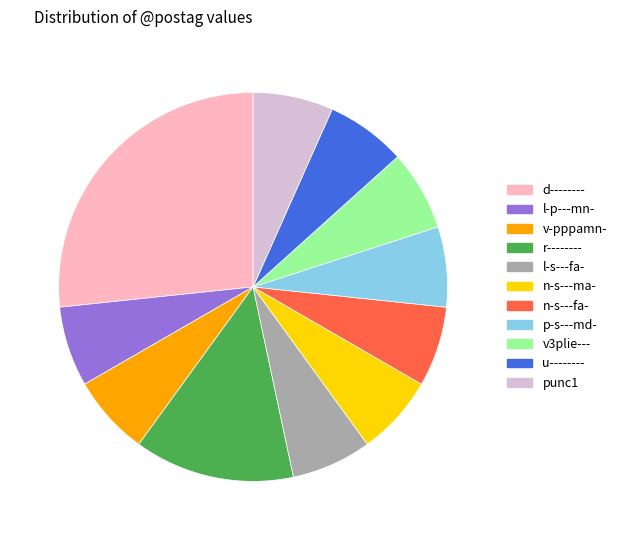

Does n-s---fa- account for over 50% of the chart?

No